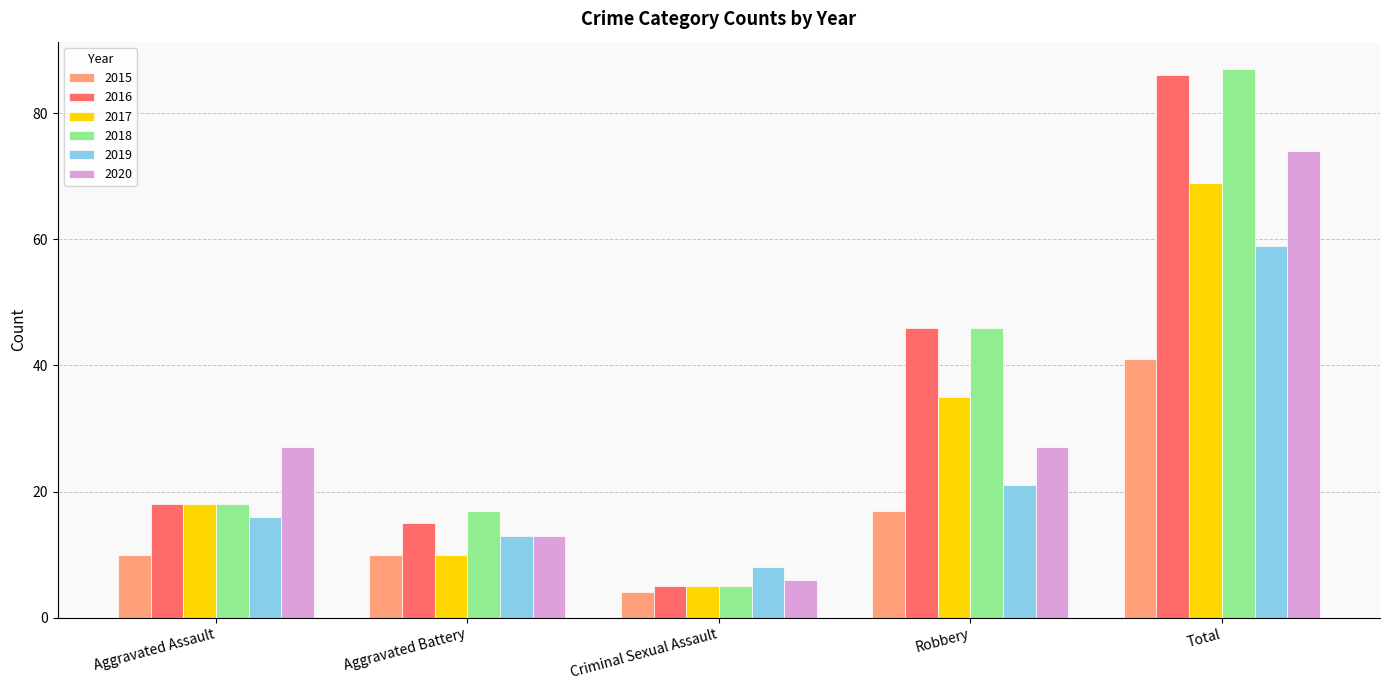

Which series has the largest range (max minus min)?

2018